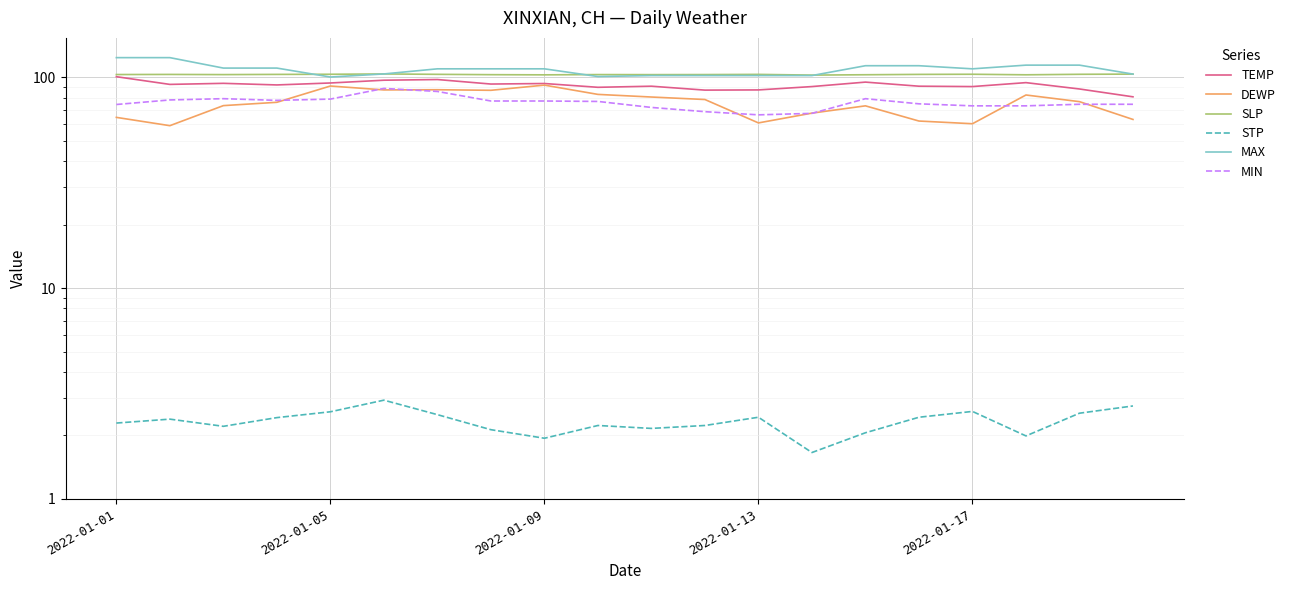

What is the greatest value displayed?

123.6